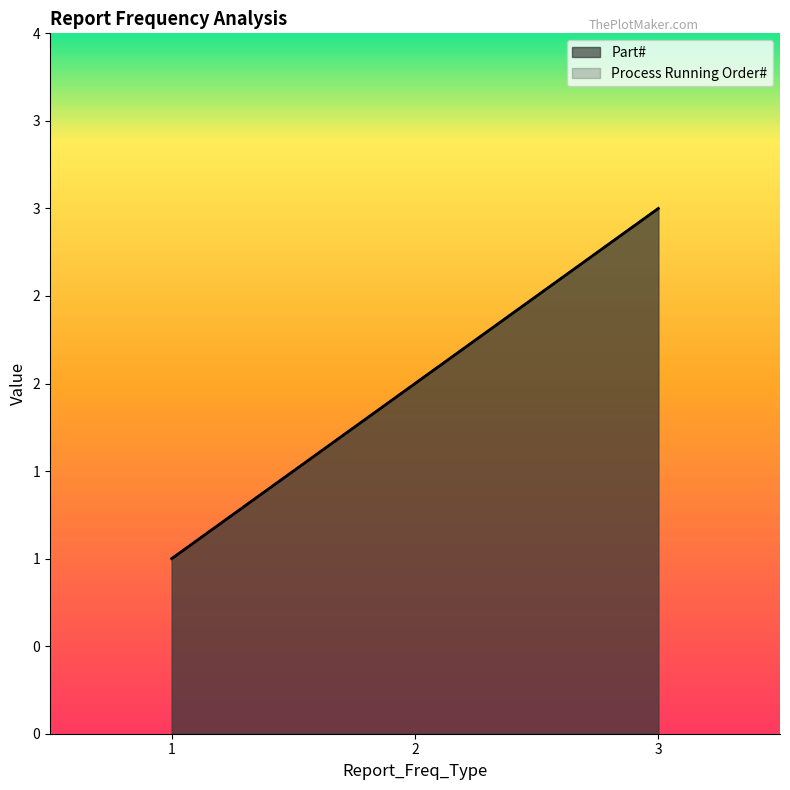

What is the sum of all Process Running Order# values?

6